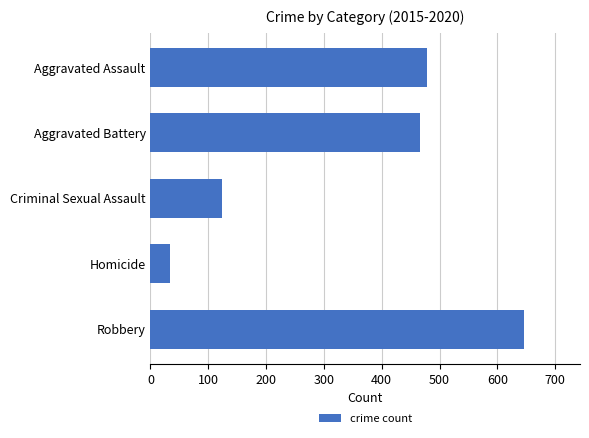

What is the label of the 1st bar from the bottom?

Robbery